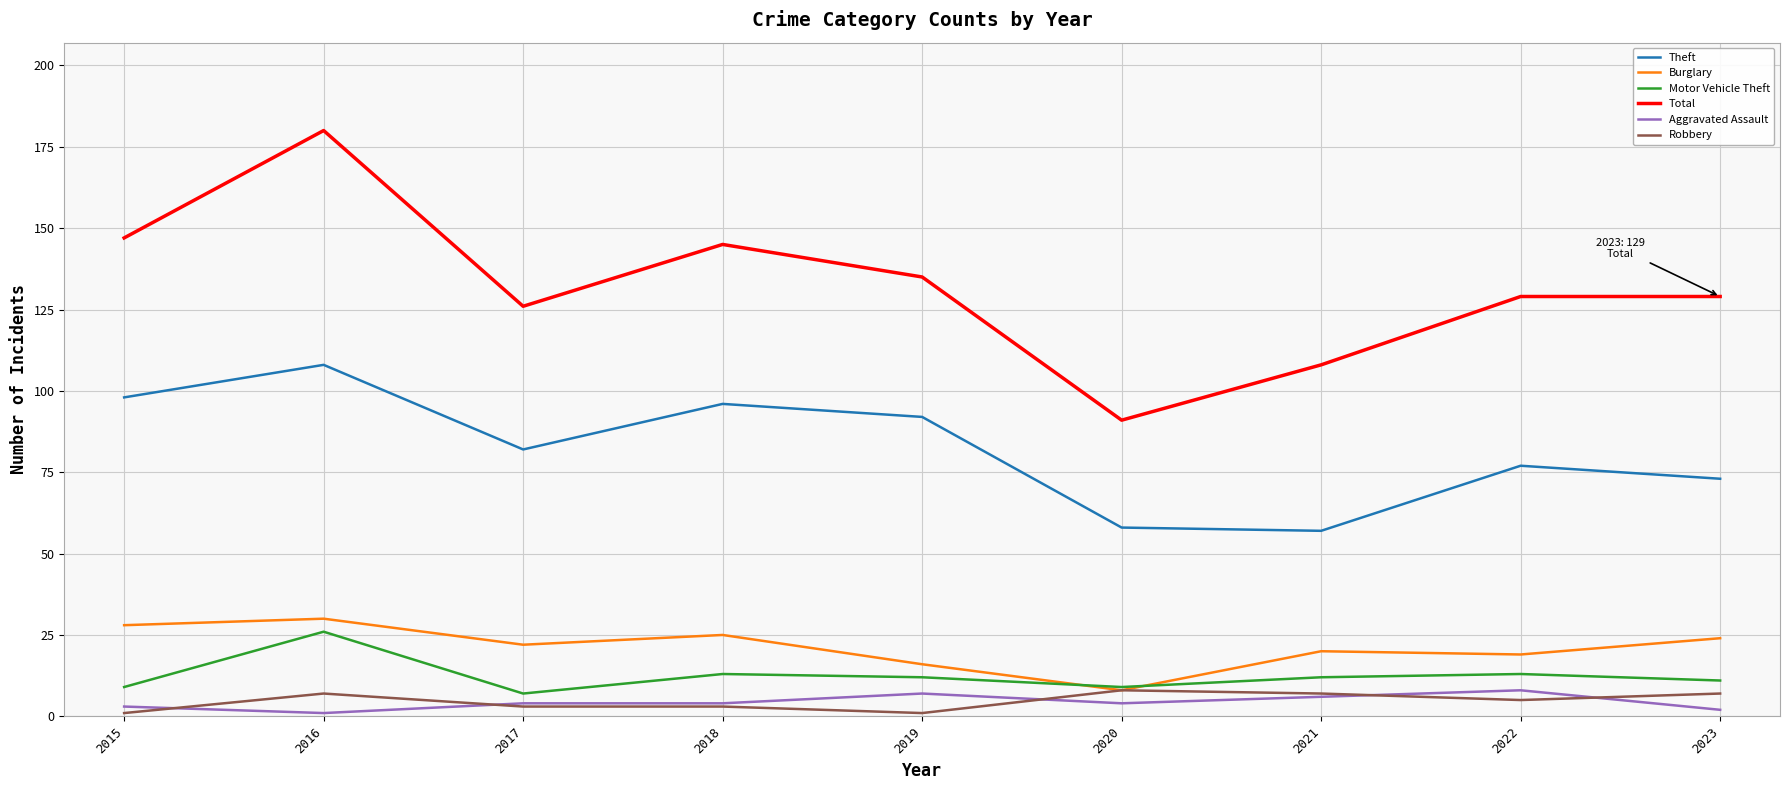

At which category is the sum across all series the highest?

2016